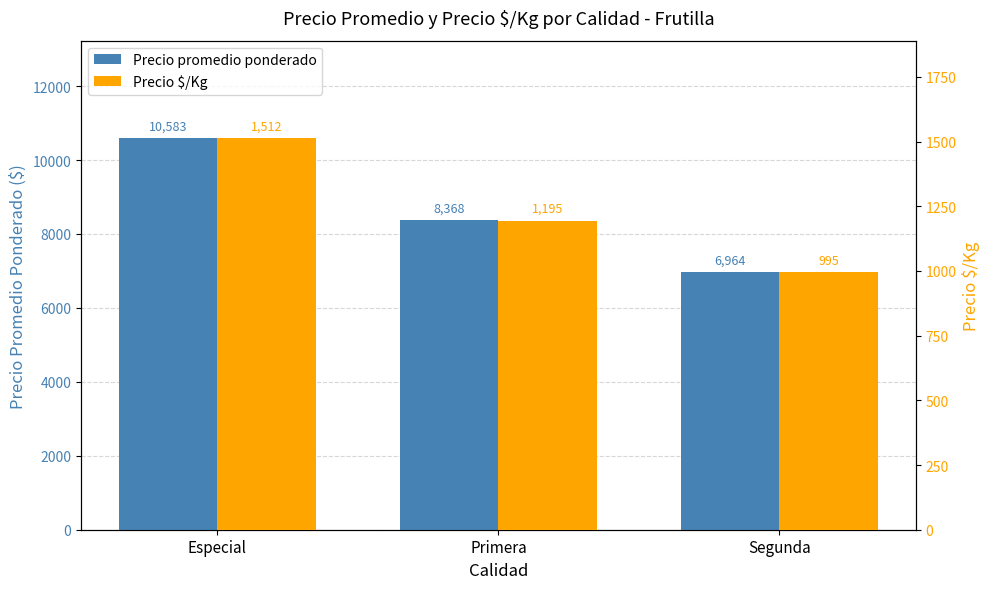

What is the greatest value displayed?

10583